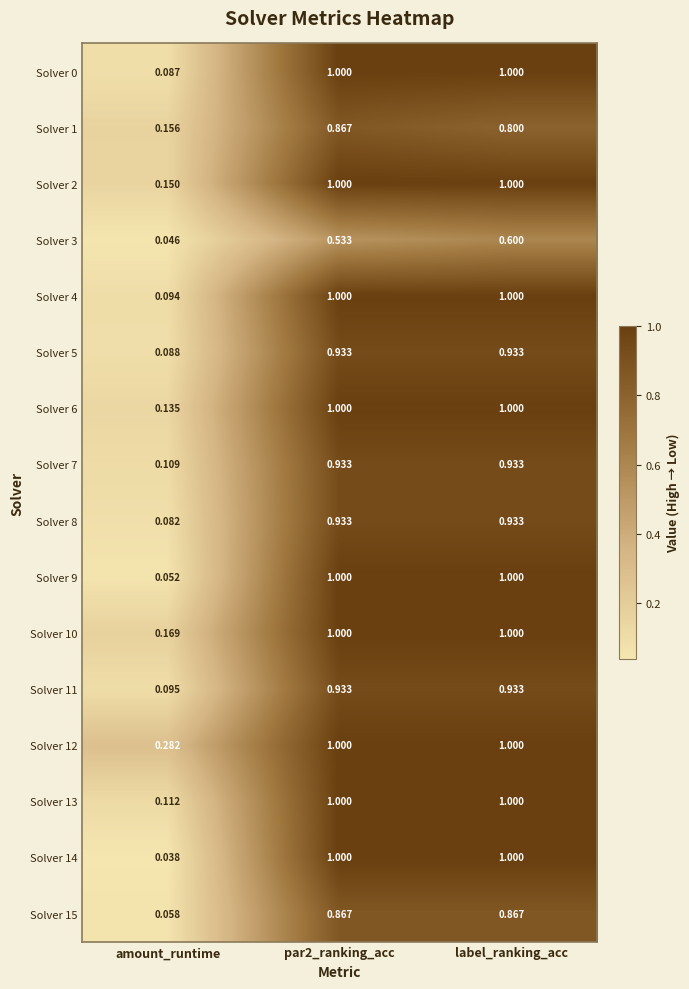

At which category does the chart reach its minimum across all series?

amount_runtime